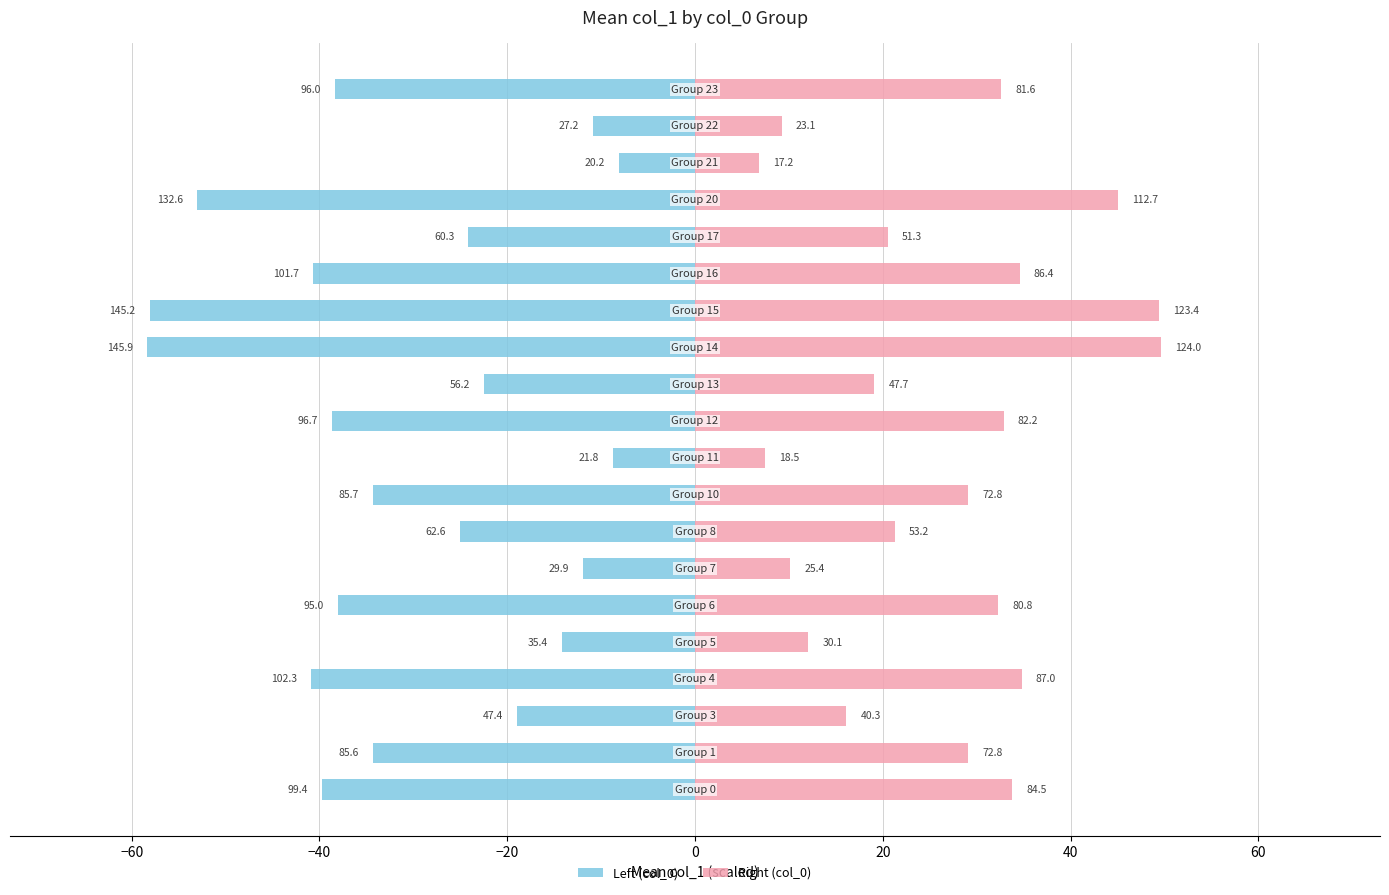

Is it true that Left (col_0) equals -8.6 at −40?

False